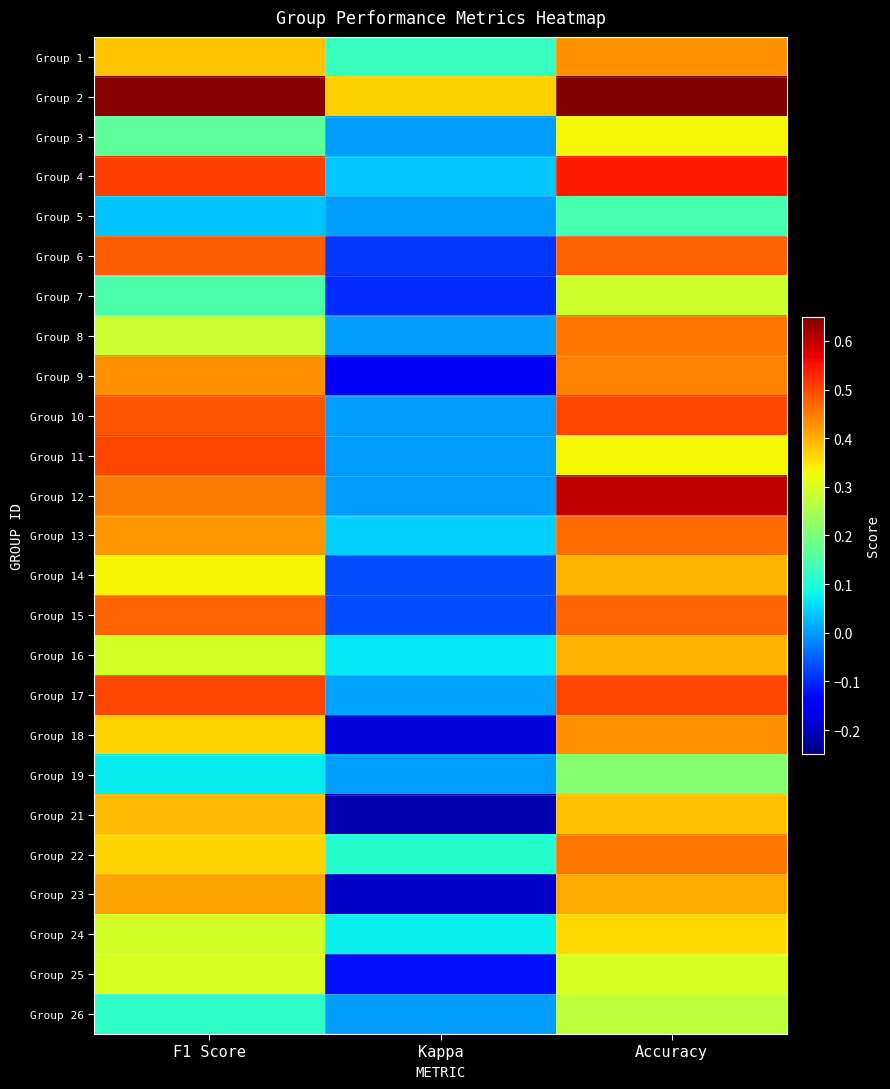

Reading right to left, transcribe all the data shown in this chart.

Group 1: Accuracy=0.4	Kappa=0.1	F1 Score=0.4
Group 2: Accuracy=0.6	Kappa=0.4	F1 Score=0.6
Group 3: Accuracy=0.3	Kappa=0.0	F1 Score=0.2
Group 4: Accuracy=0.5	Kappa=0.0	F1 Score=0.5
Group 5: Accuracy=0.1	Kappa=0.0	F1 Score=0.0
Group 6: Accuracy=0.5	Kappa=-0.1	F1 Score=0.5
Group 7: Accuracy=0.3	Kappa=-0.1	F1 Score=0.1
Group 8: Accuracy=0.5	Kappa=0.0	F1 Score=0.3
Group 9: Accuracy=0.4	Kappa=-0.2	F1 Score=0.4
Group 10: Accuracy=0.5	Kappa=0.0	F1 Score=0.5
Group 11: Accuracy=0.3	Kappa=0.0	F1 Score=0.5
Group 12: Accuracy=0.6	Kappa=0.0	F1 Score=0.5
Group 13: Accuracy=0.5	Kappa=0.0	F1 Score=0.4
Group 14: Accuracy=0.4	Kappa=-0.1	F1 Score=0.3
Group 15: Accuracy=0.5	Kappa=-0.1	F1 Score=0.5
Group 16: Accuracy=0.4	Kappa=0.1	F1 Score=0.3
Group 17: Accuracy=0.5	Kappa=0.0	F1 Score=0.5
Group 18: Accuracy=0.4	Kappa=-0.2	F1 Score=0.4
Group 19: Accuracy=0.2	Kappa=0.0	F1 Score=0.1
Group 21: Accuracy=0.4	Kappa=-0.2	F1 Score=0.4
Group 22: Accuracy=0.5	Kappa=0.1	F1 Score=0.4
Group 23: Accuracy=0.4	Kappa=-0.2	F1 Score=0.4
Group 24: Accuracy=0.4	Kappa=0.1	F1 Score=0.3
Group 25: Accuracy=0.3	Kappa=-0.1	F1 Score=0.3
Group 26: Accuracy=0.3	Kappa=0.0	F1 Score=0.1